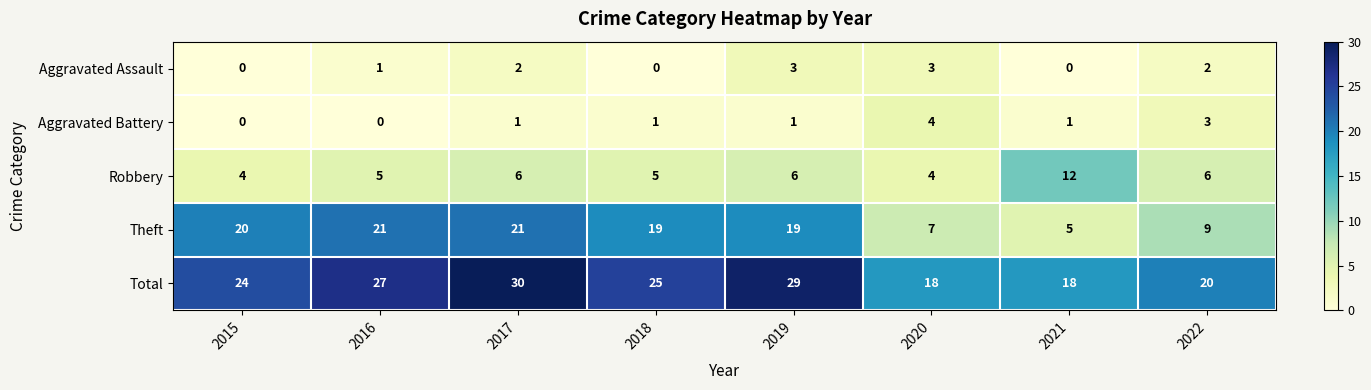

What is the maximum value shown in the chart?

30